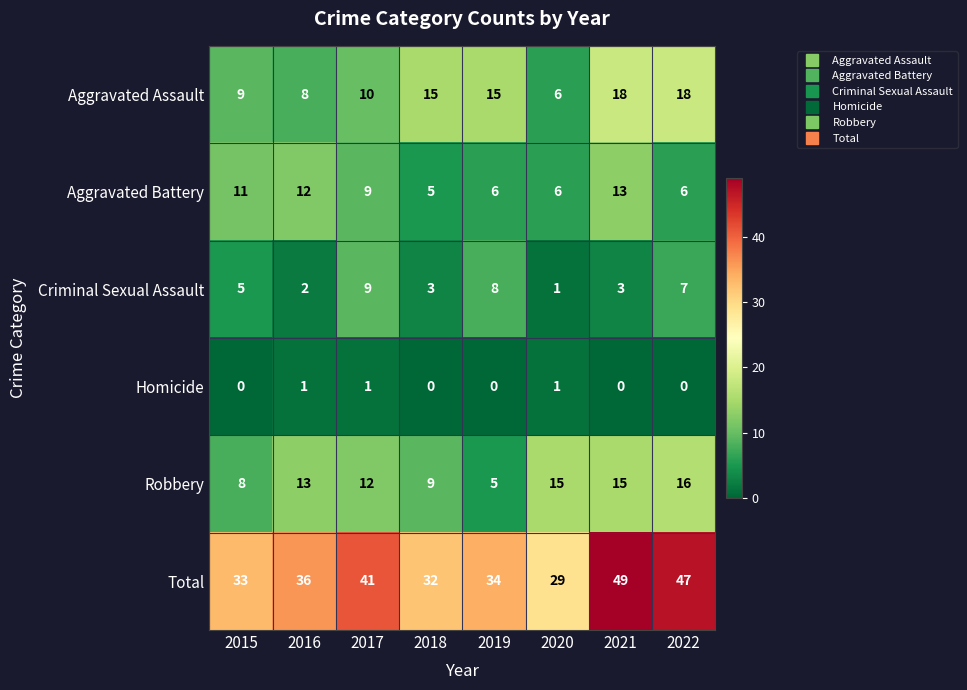

What is the approximate value of Criminal Sexual Assault at 2021?

3